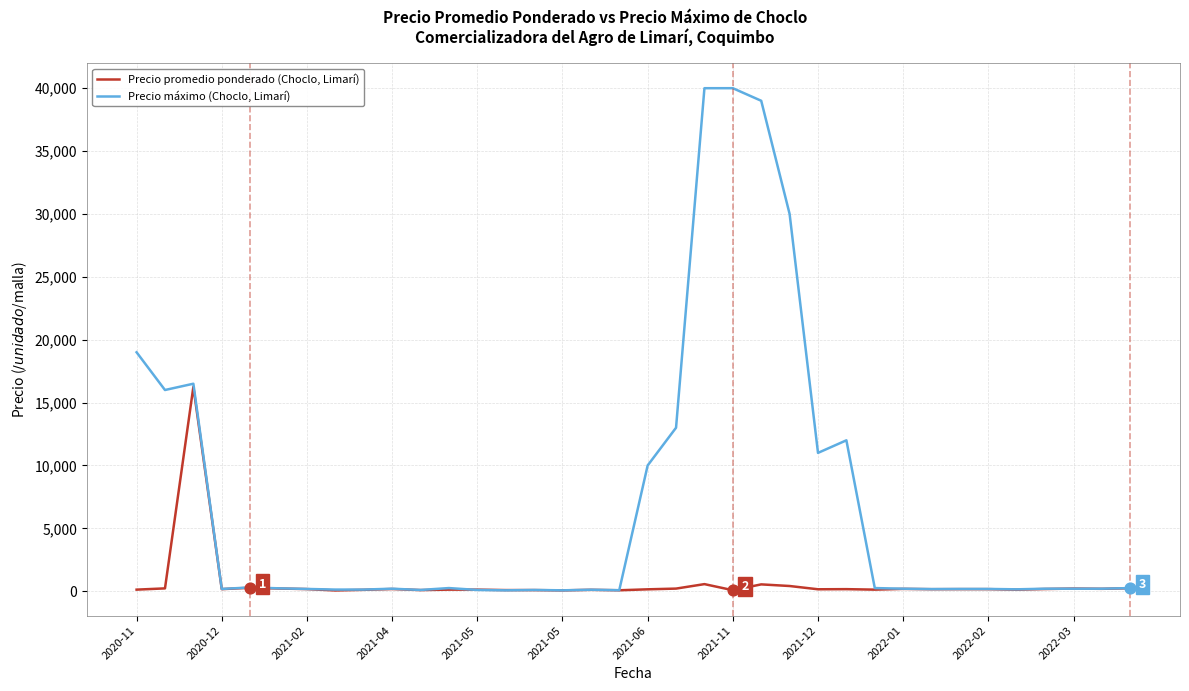

What is the highest value of the Precio promedio ponderado (Choclo, Limarí) series?

16250